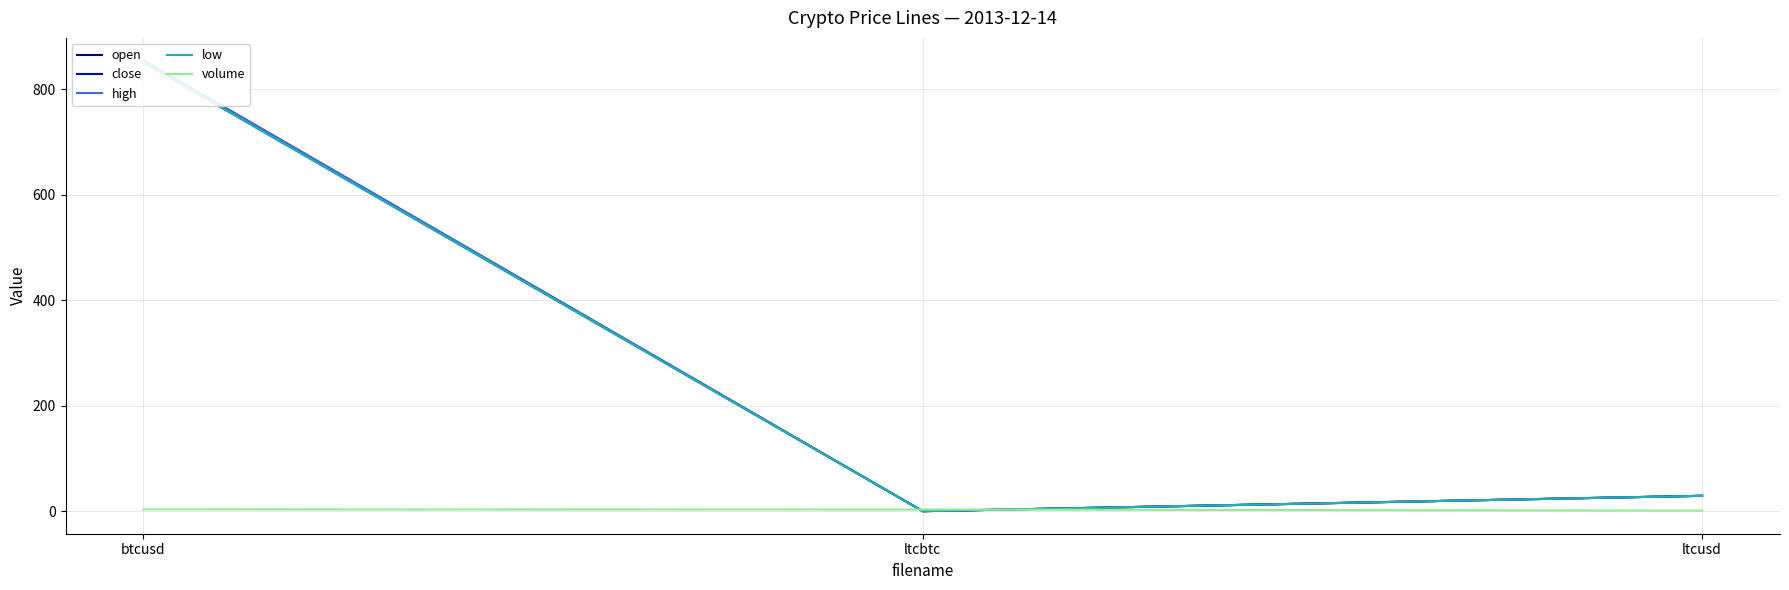

Does the chart have visible grid lines?

Yes